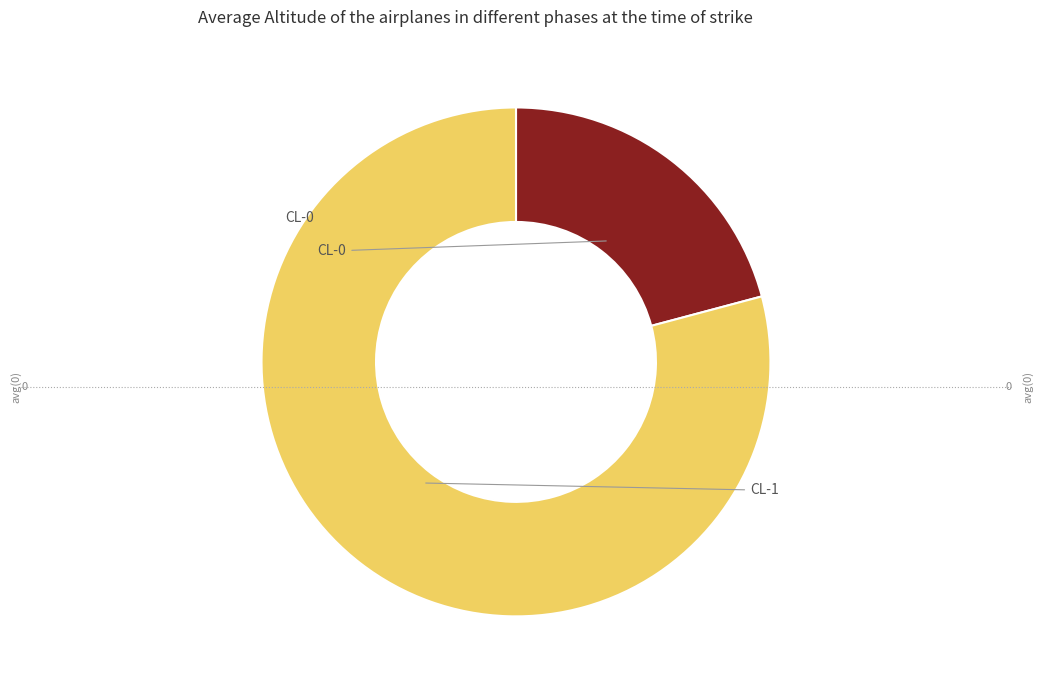

Is there a majority slice in this chart?

Yes